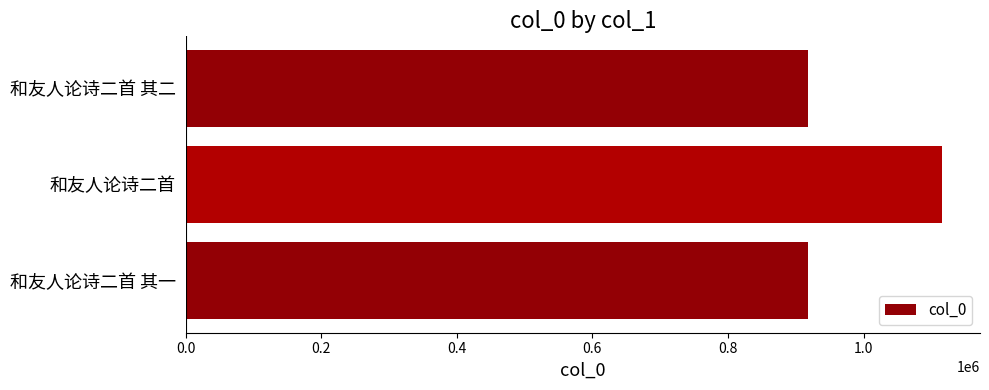

What is the approximate value at 和友人论诗二首 其一?

918197